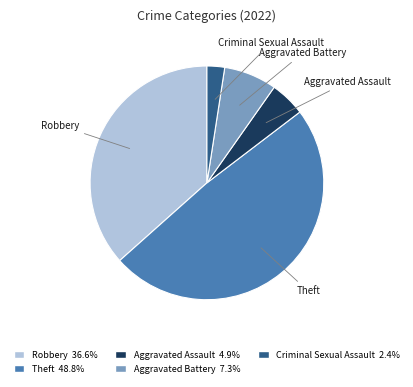

How many slices are in this pie chart?

5